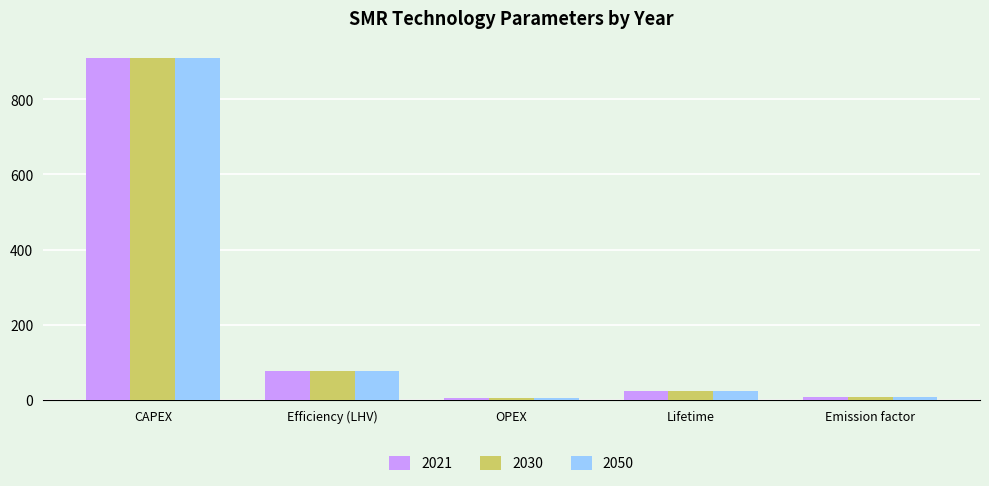

What is the difference between the 2021 values at Efficiency (LHV) and CAPEX?

834.0